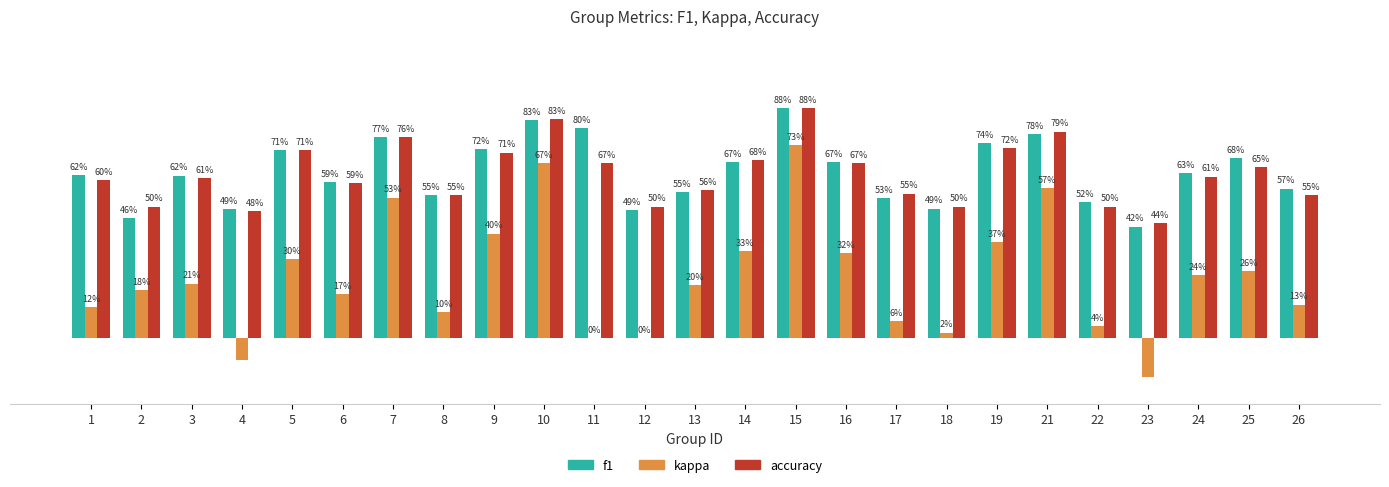

Are the bars horizontal?

No